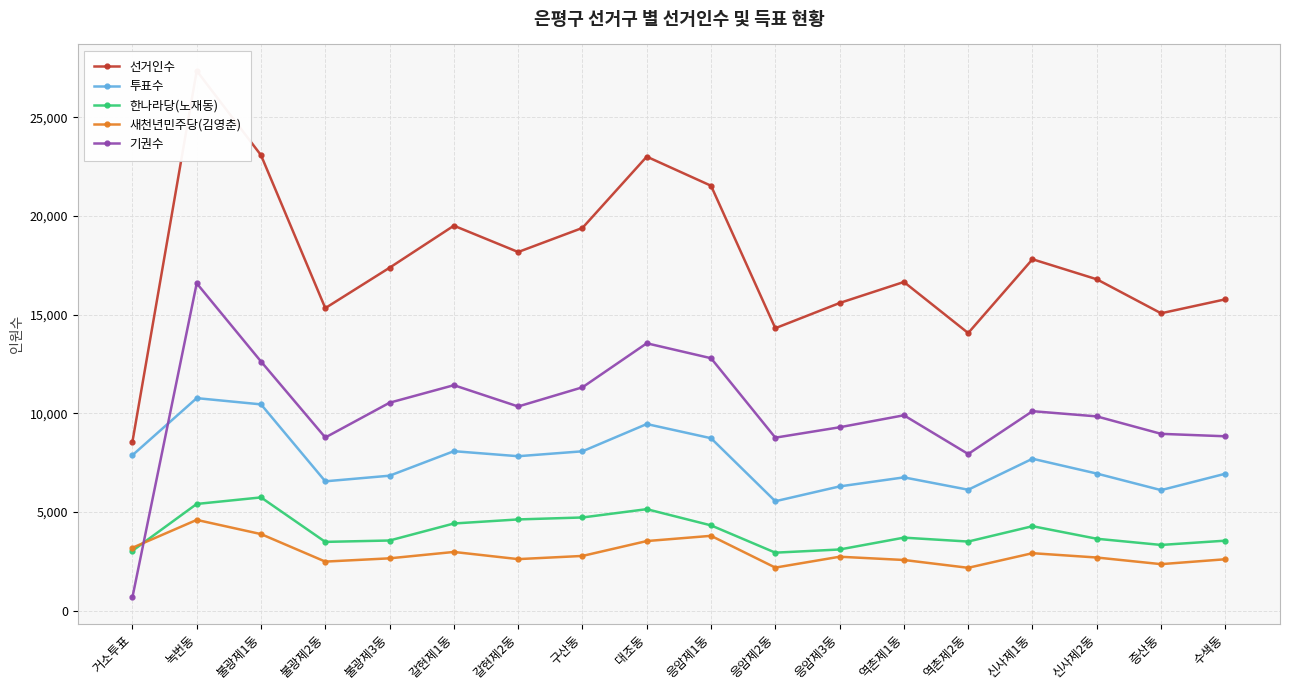

Which series has the largest range (max minus min)?

선거인수